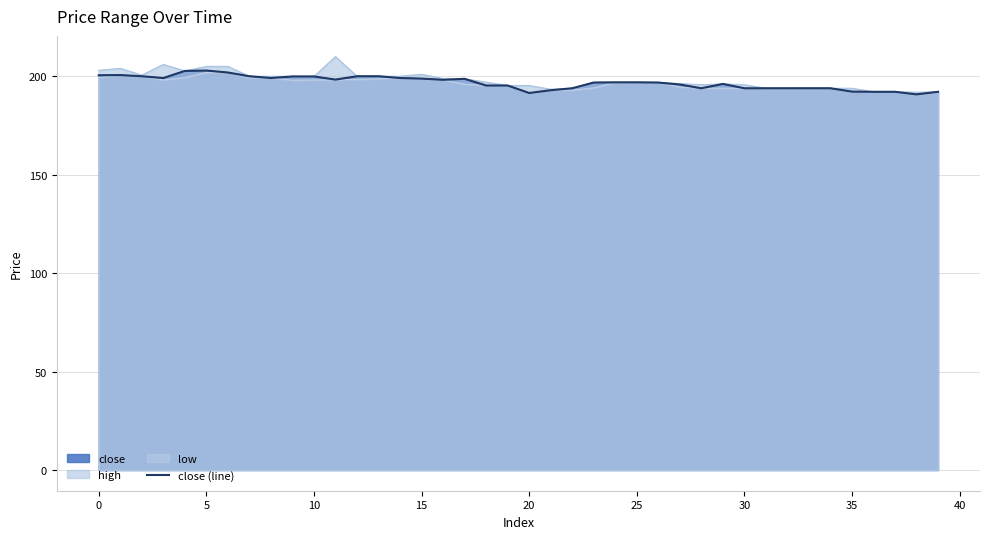

What is the average value?

196.8